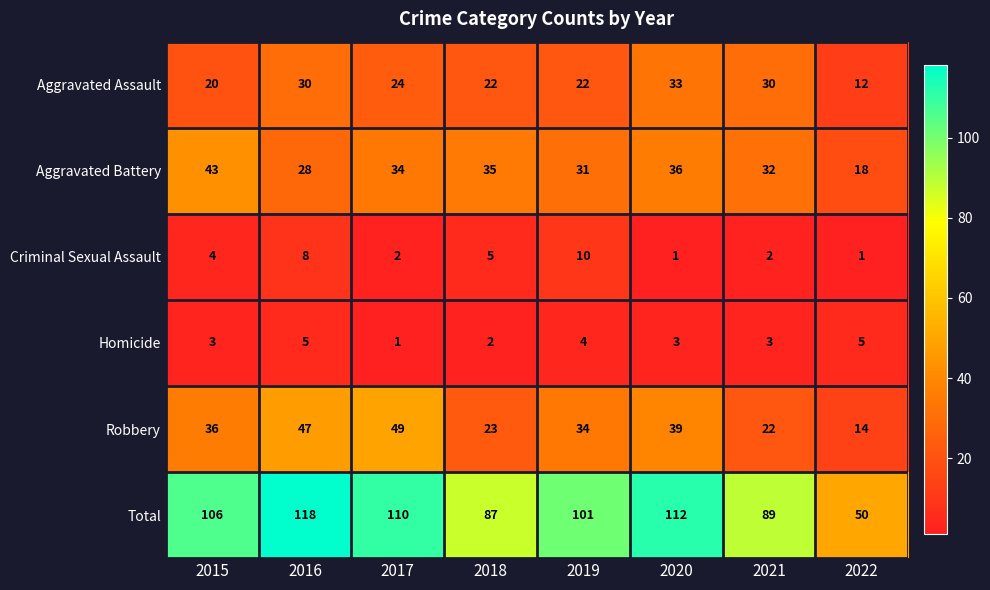

List the series in order of their peak value, highest first.

Total, Robbery, Aggravated Battery, Aggravated Assault, Criminal Sexual Assault, Homicide